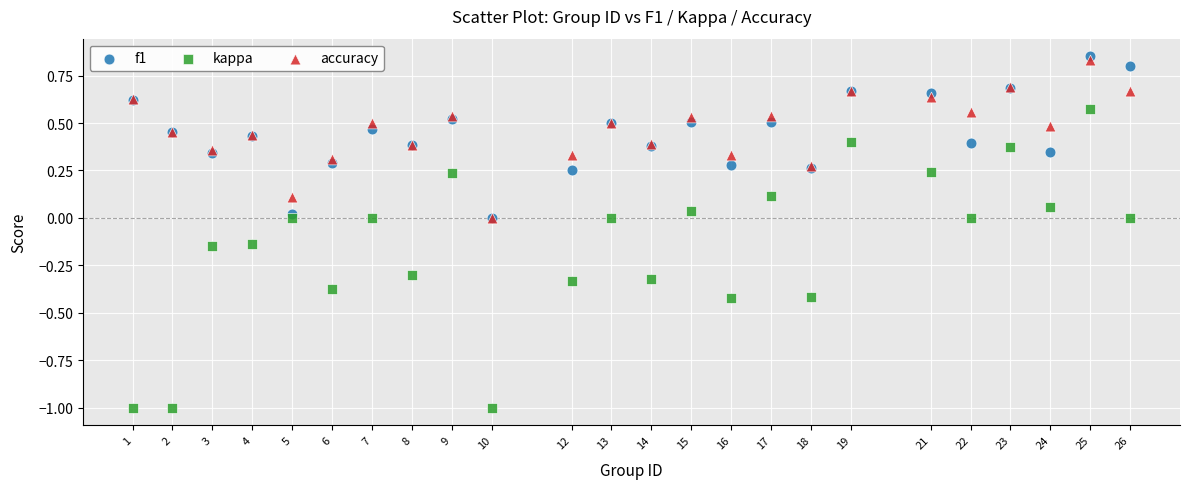

Which series reaches the minimum Y coordinate?

kappa